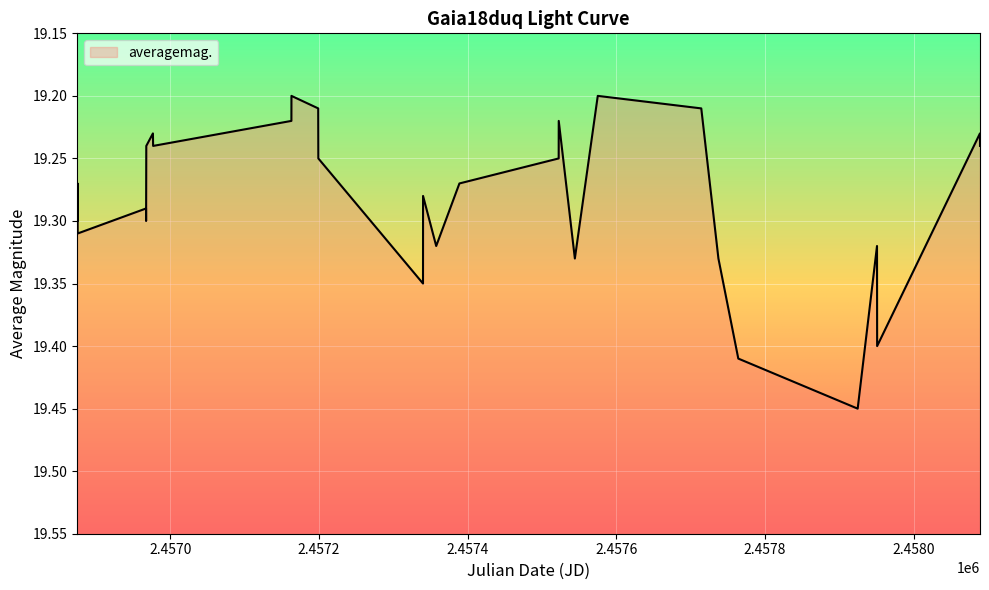

Reading left to right, transcribe all the data shown in this chart.

19.3	19.3	19.3	19.3	19.3	19.3	19.3	19.2	19.2	19.2	19.2	19.2	19.2	19.2	19.4	19.3	19.3	19.3	19.2	19.2	19.3	19.2	19.2	19.3	19.4	19.4	19.4	19.3	19.4	19.2	19.2